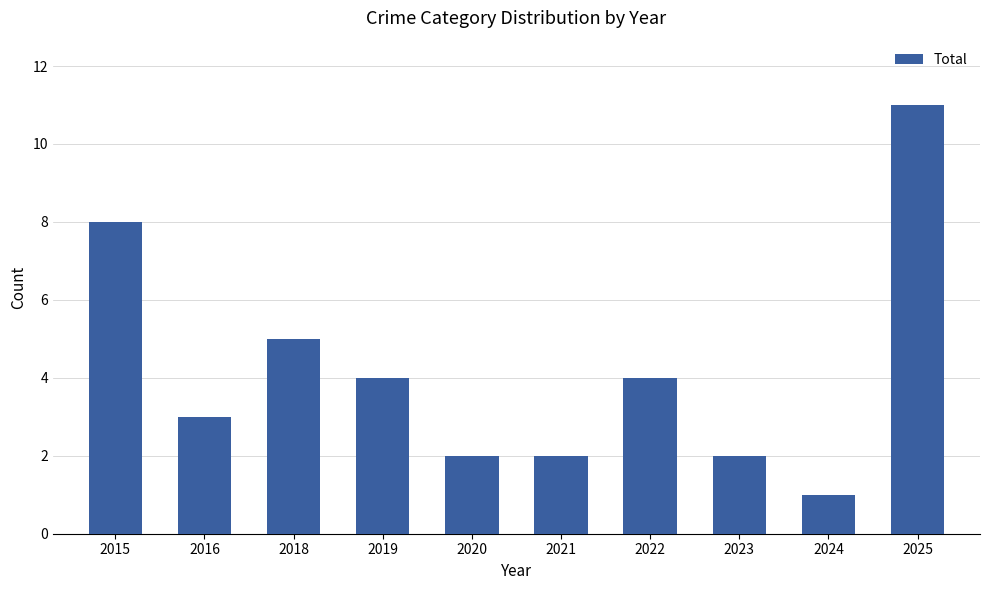

True or false: the data shows 18 at 2025.

False